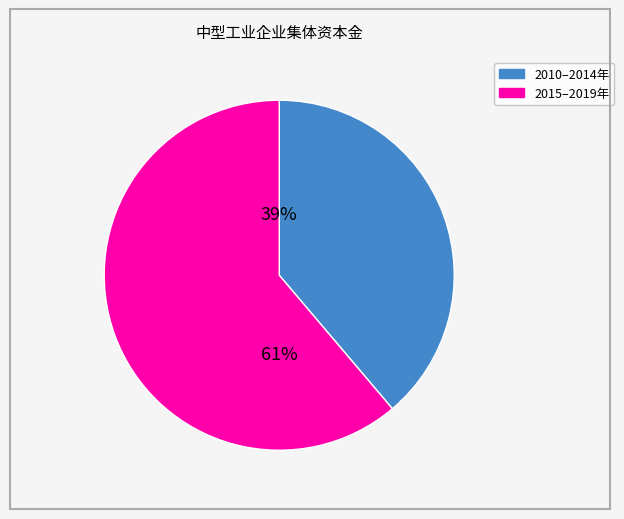

Is there a majority slice in this chart?

Yes